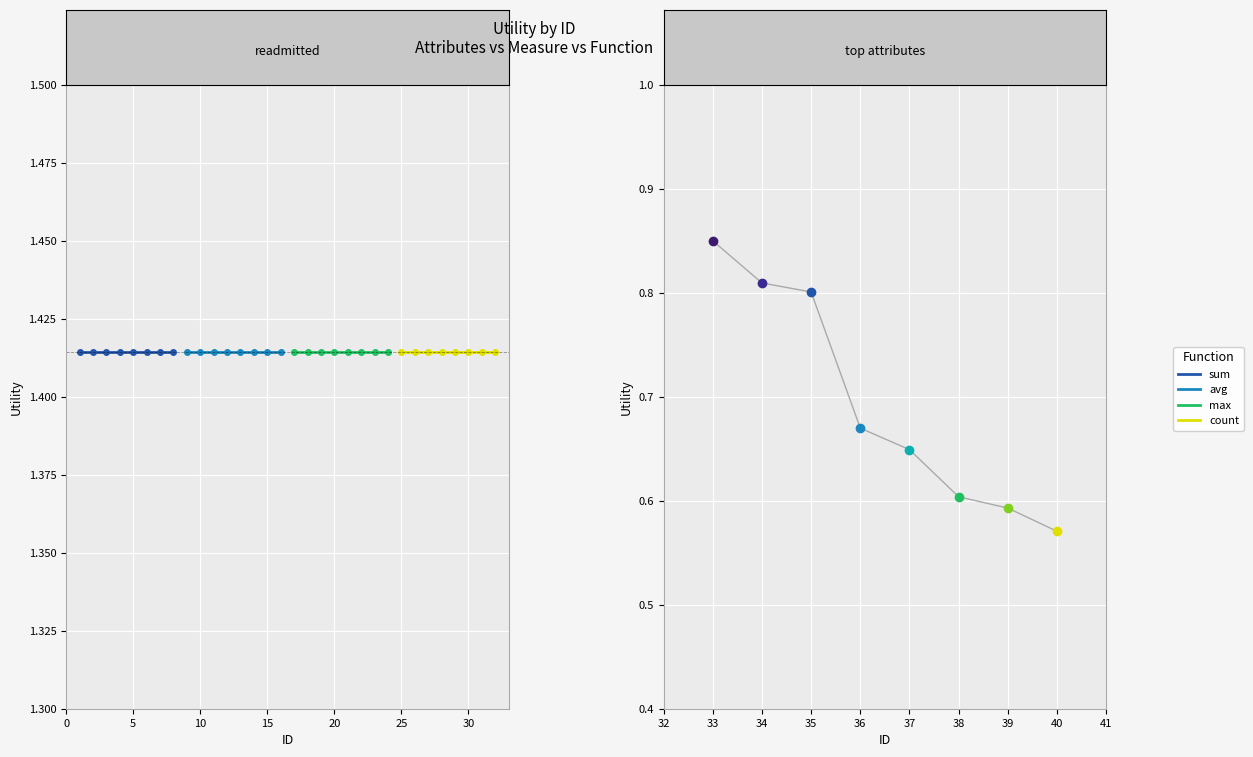

Reading right to left, transcribe all the data shown in this chart.

0.6	0.6	0.6	0.6	0.7	0.8	0.8	0.8